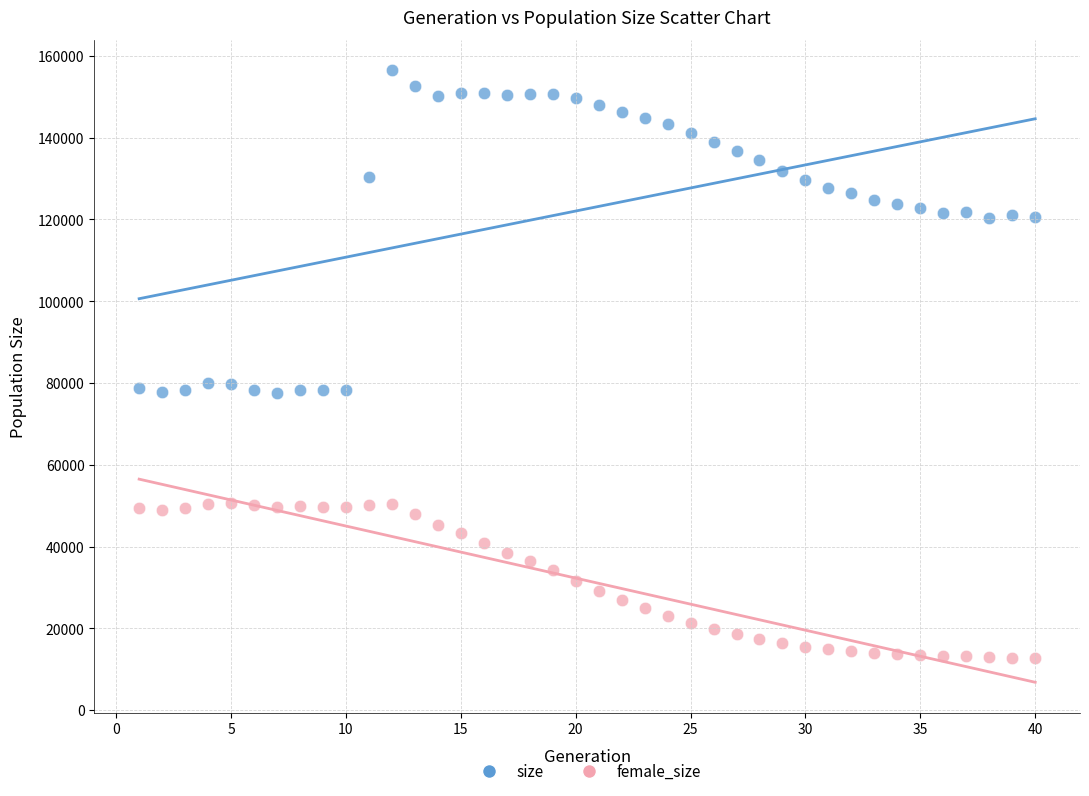

What are all the series names shown in the legend?

size, female_size